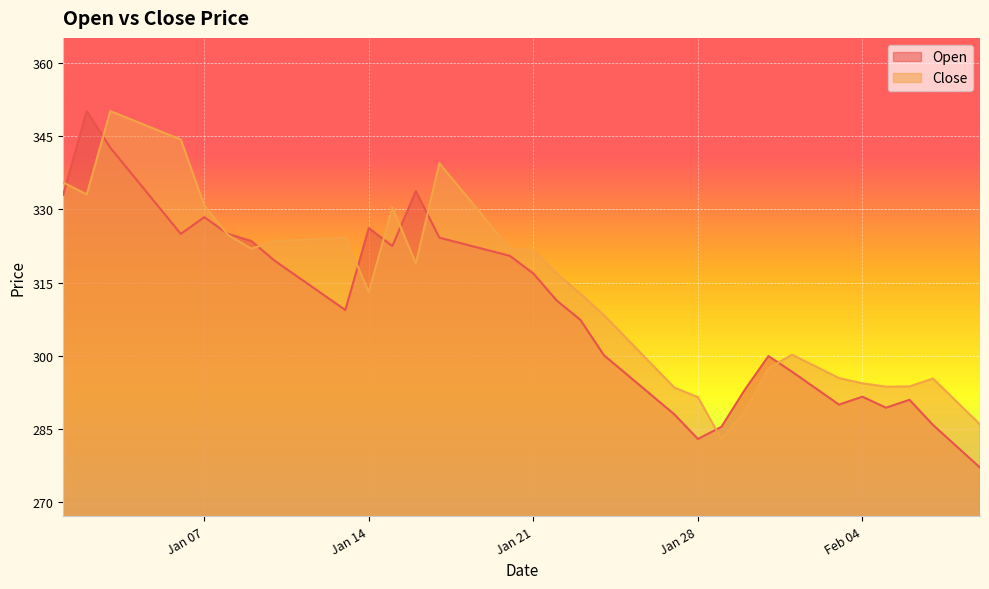

At which category does Open reach its first local valley?

2025-01-06